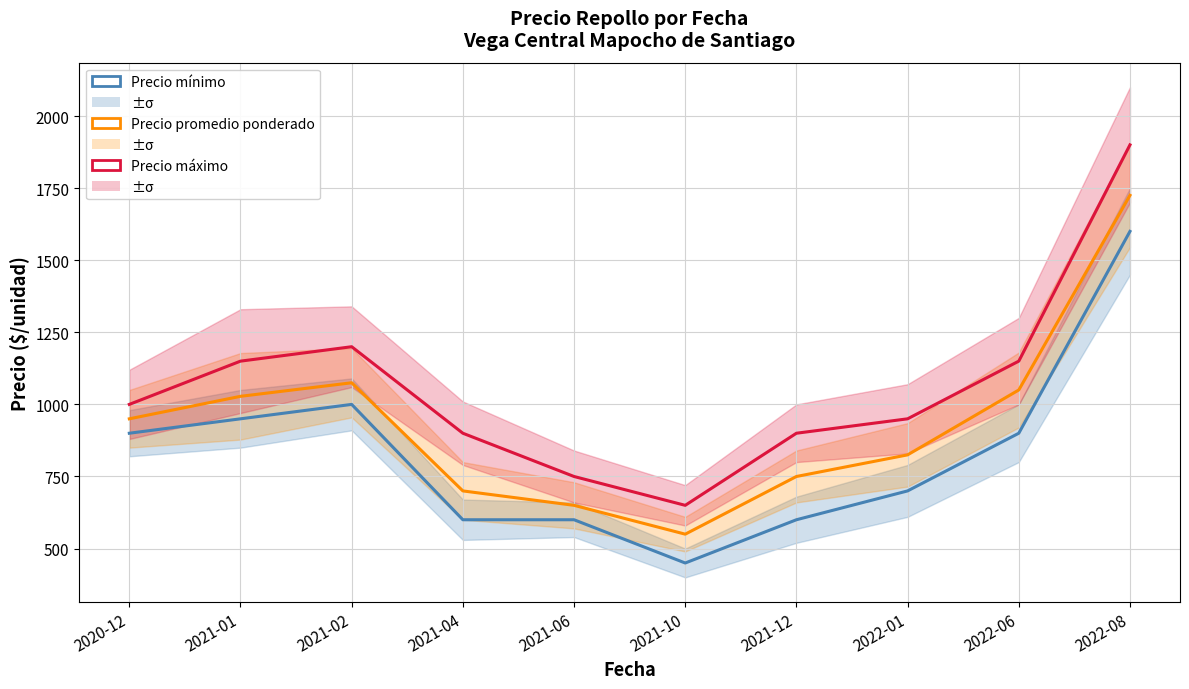

At how many categories does at least one series exceed 1065?

4